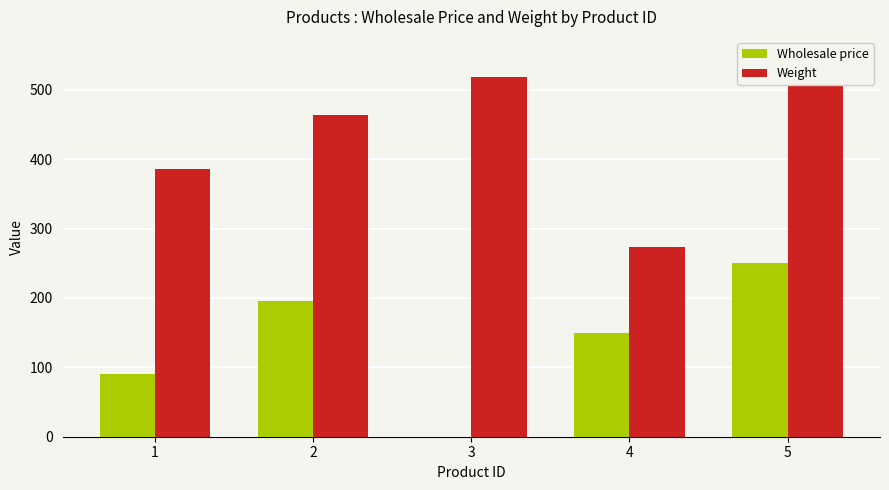

Reading left to right, extract all data points from this chart.

Wholesale price: 90.0	196.0	0.0	150.0	250.0
Weight: 385.5	464.5	518.5	274.0	549.0